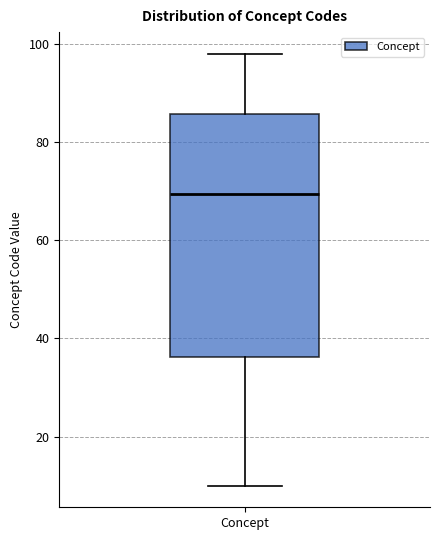

Where does the upper whisker of the box for Concept end on the y-axis? The values are not printed on the chart, so give them approximately, as read against the axis.

98